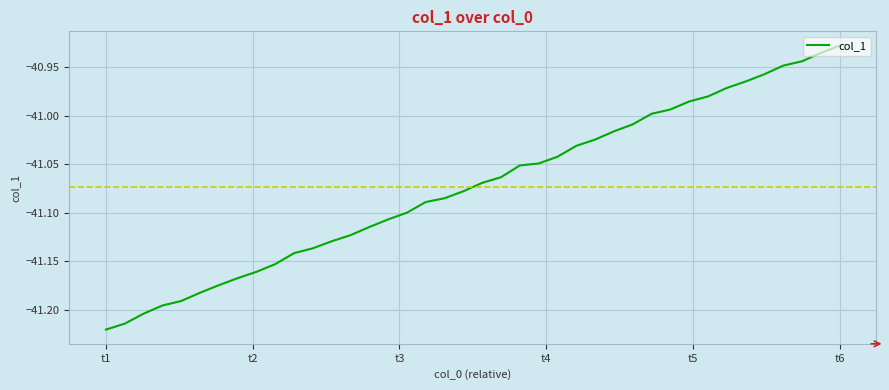

What is the difference between the maximum and minimum values?

0.3